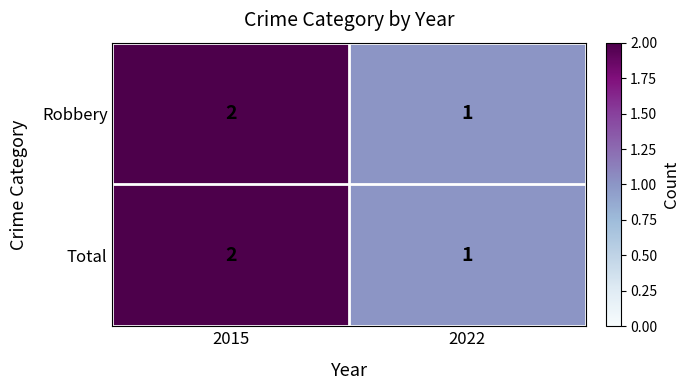

At which label does Total reach its minimum?

2022